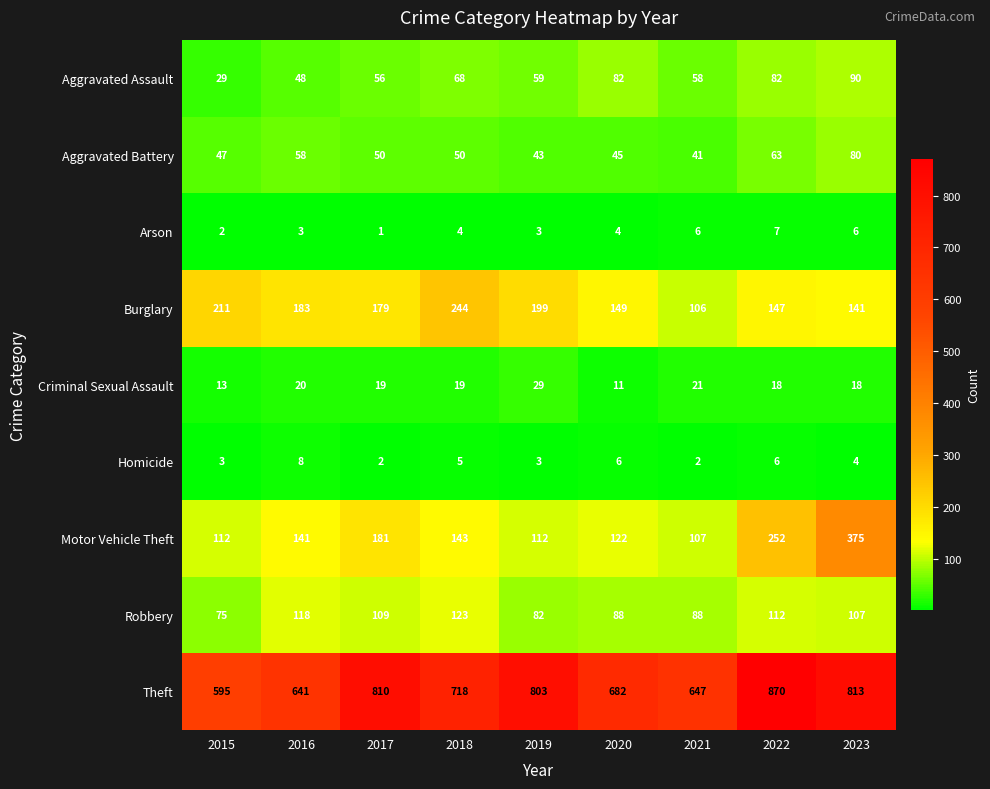

What is the greatest value displayed?

870